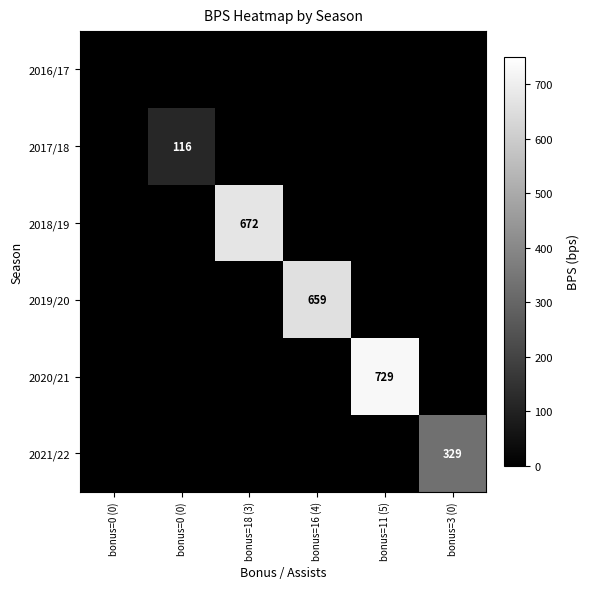

At which label is 2016/17 closest to 0?

bonus=0 (0)